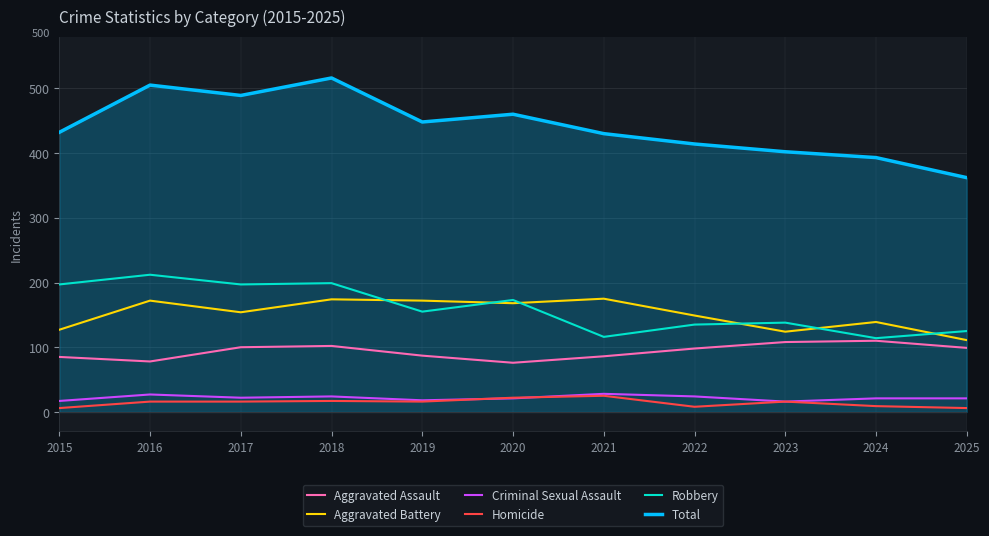

The value of Total at 2016 is 294. True or false?

False